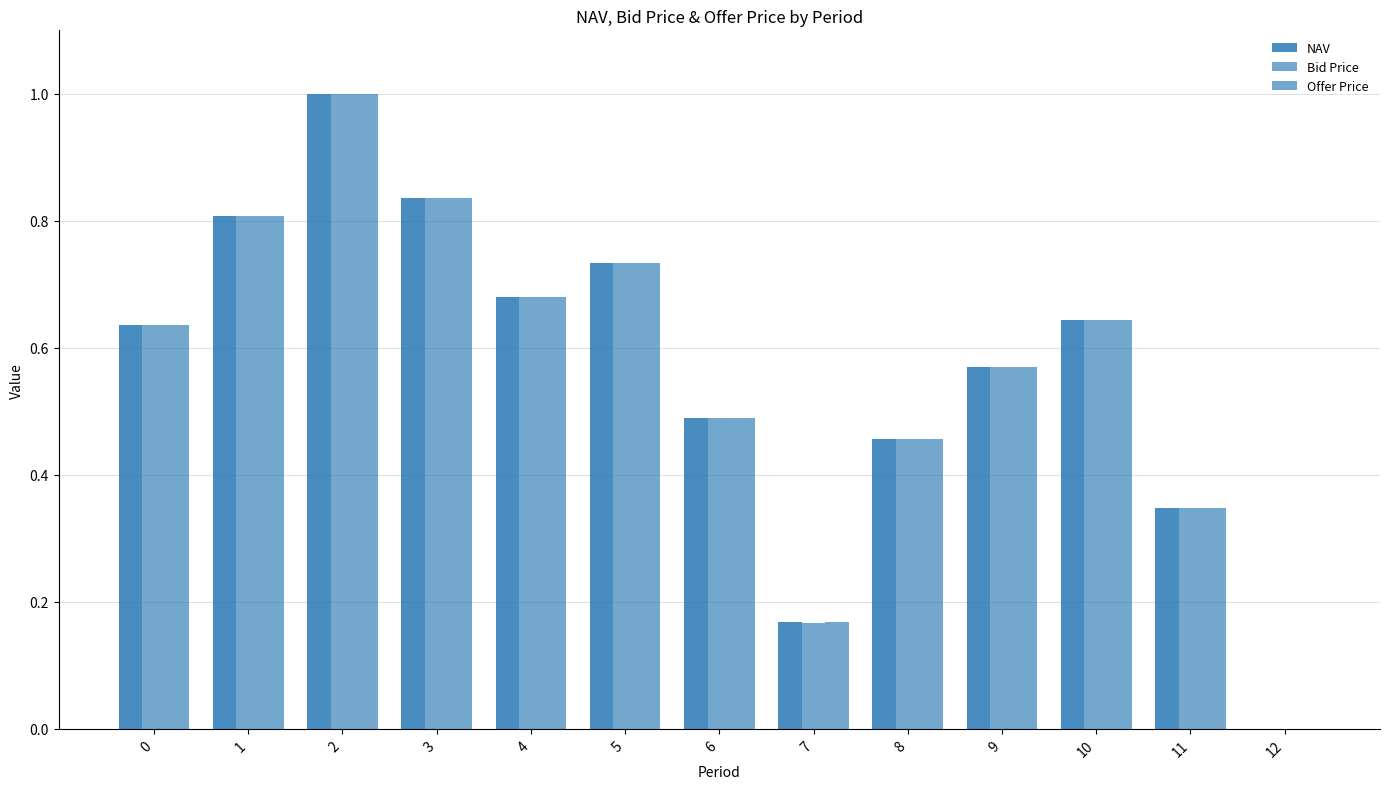

What is the average value of the NAV series?

0.6